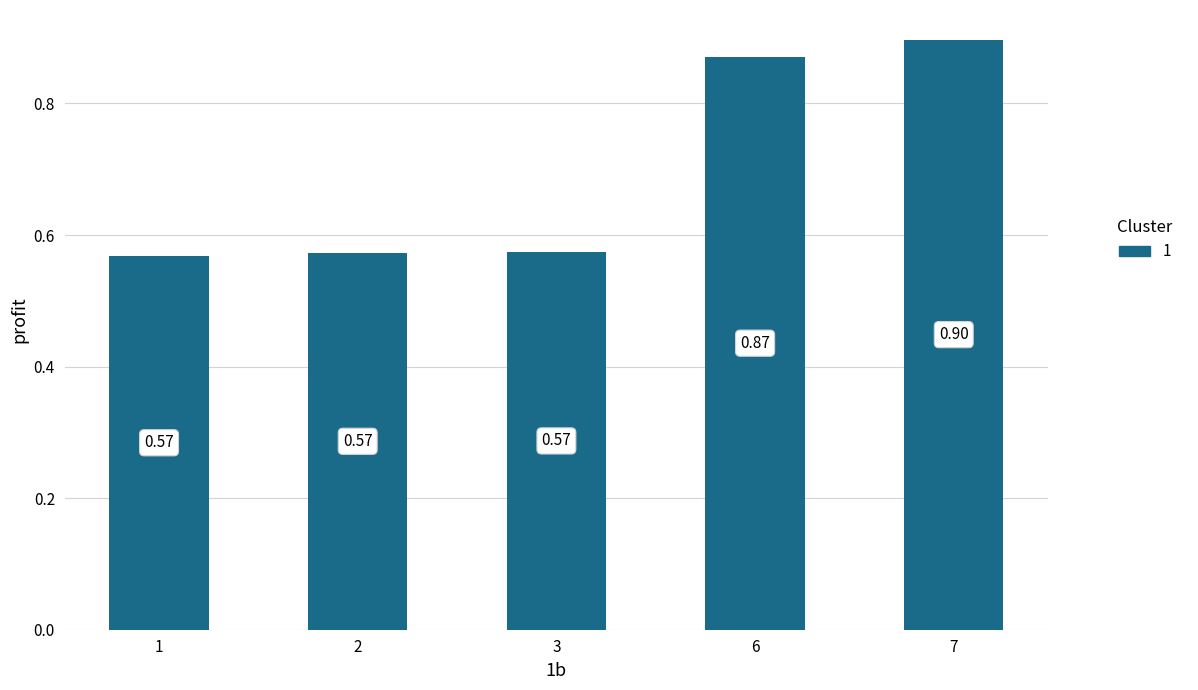

What is the average value?

0.7